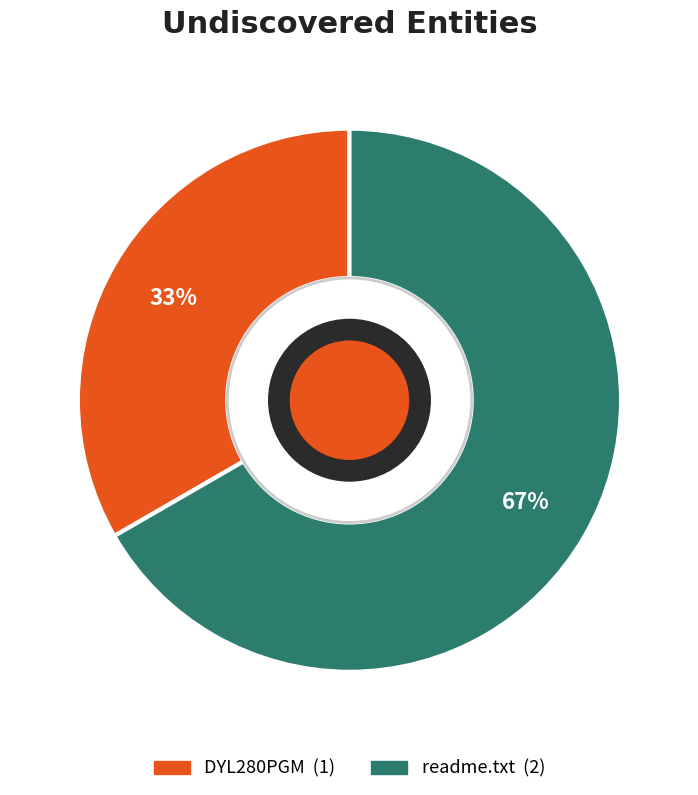

Rank the categories by value from lowest to highest.

DYL280PGM, readme.txt